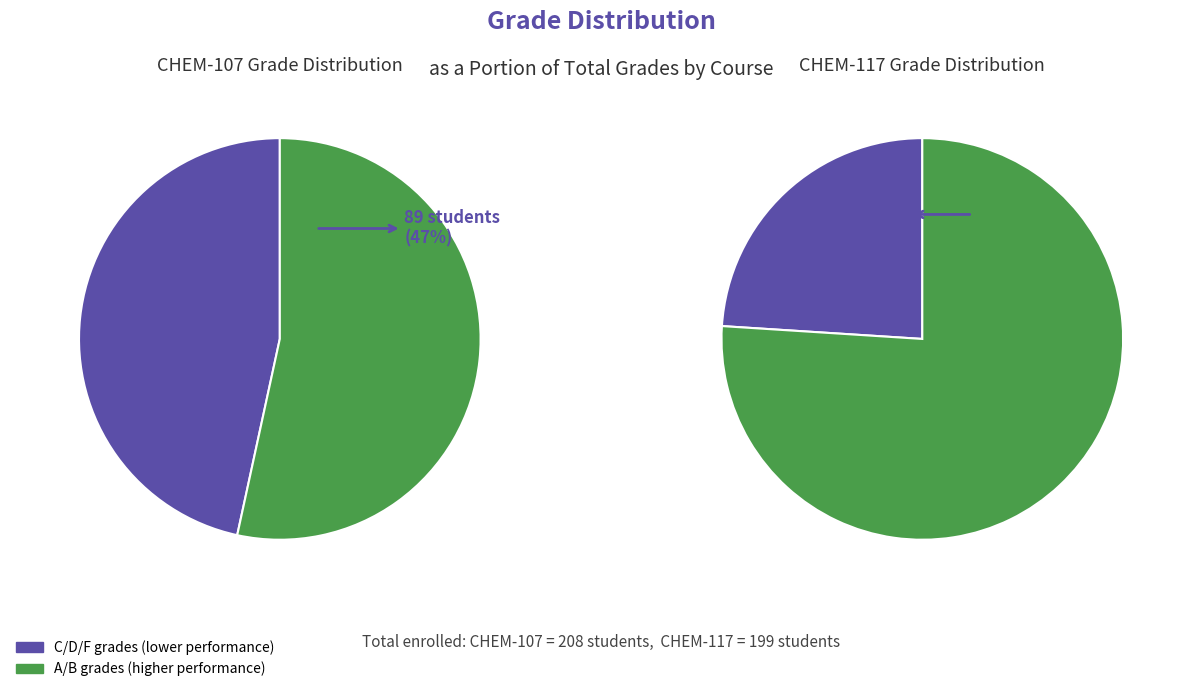

True or false: CHEM-117 accounts for 19% of the total.

False